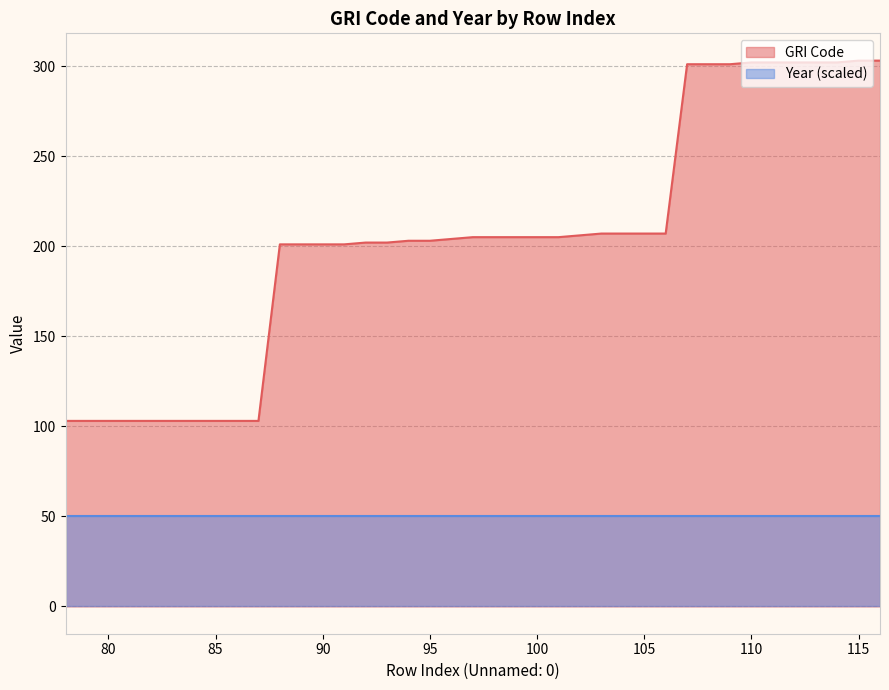

What is the value of the 13th point from the left?

201